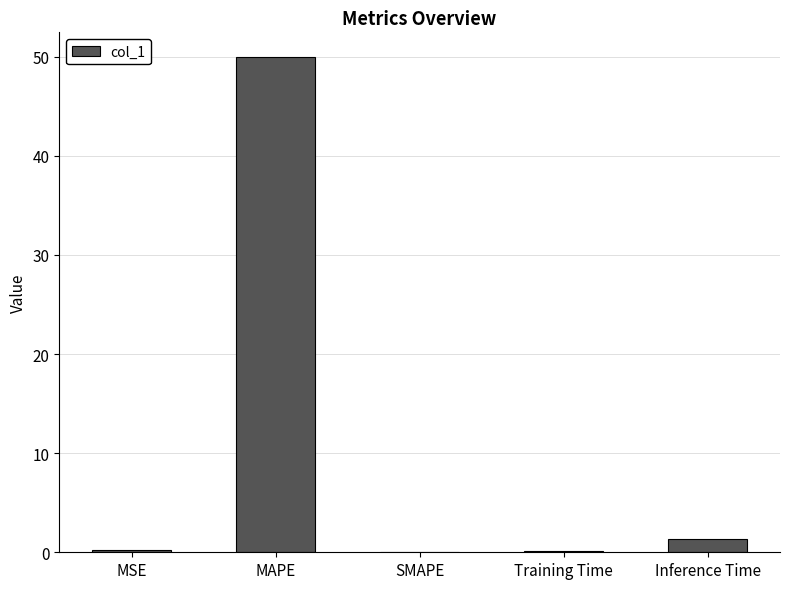

Which has a higher value, MAPE or MSE?

MAPE